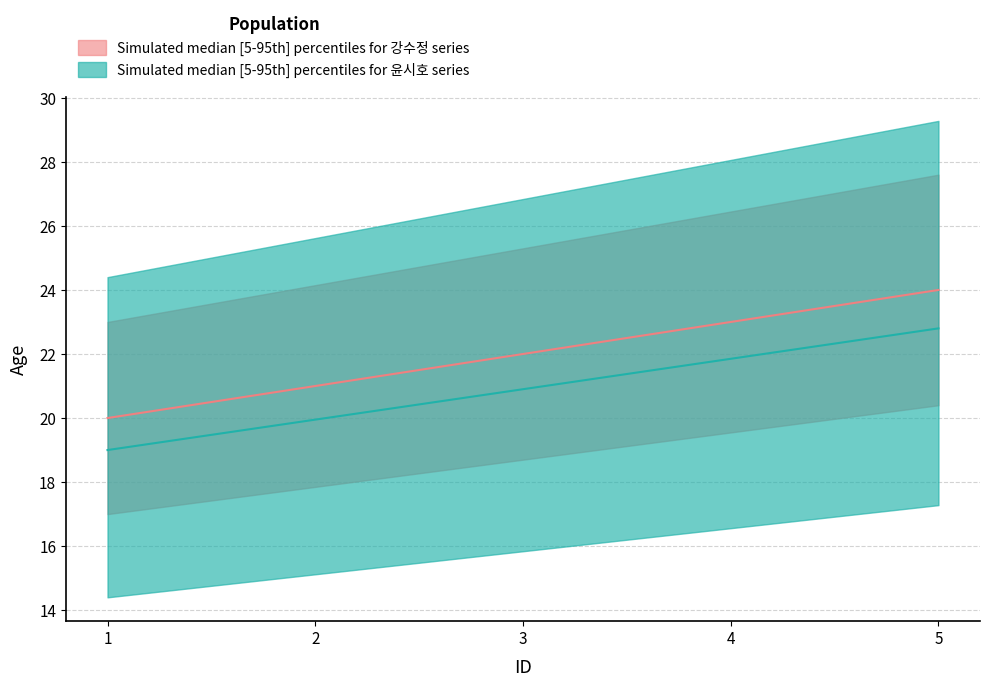

What is the difference between the second highest and second lowest values?

2